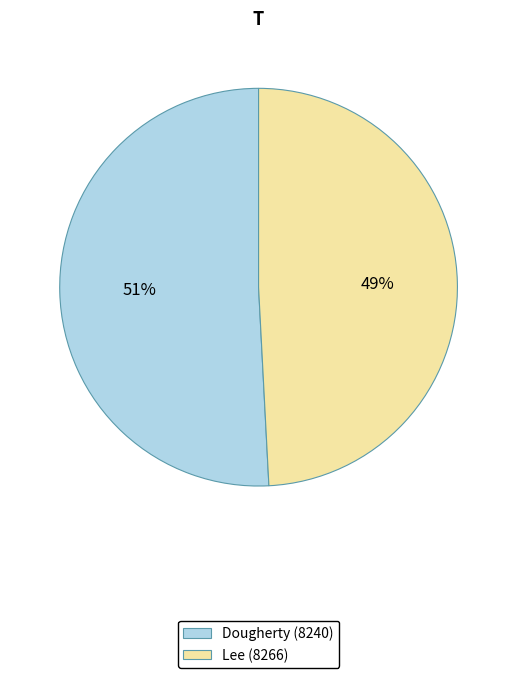

Between Dougherty (8240) and Lee (8266), which is larger?

Dougherty (8240)